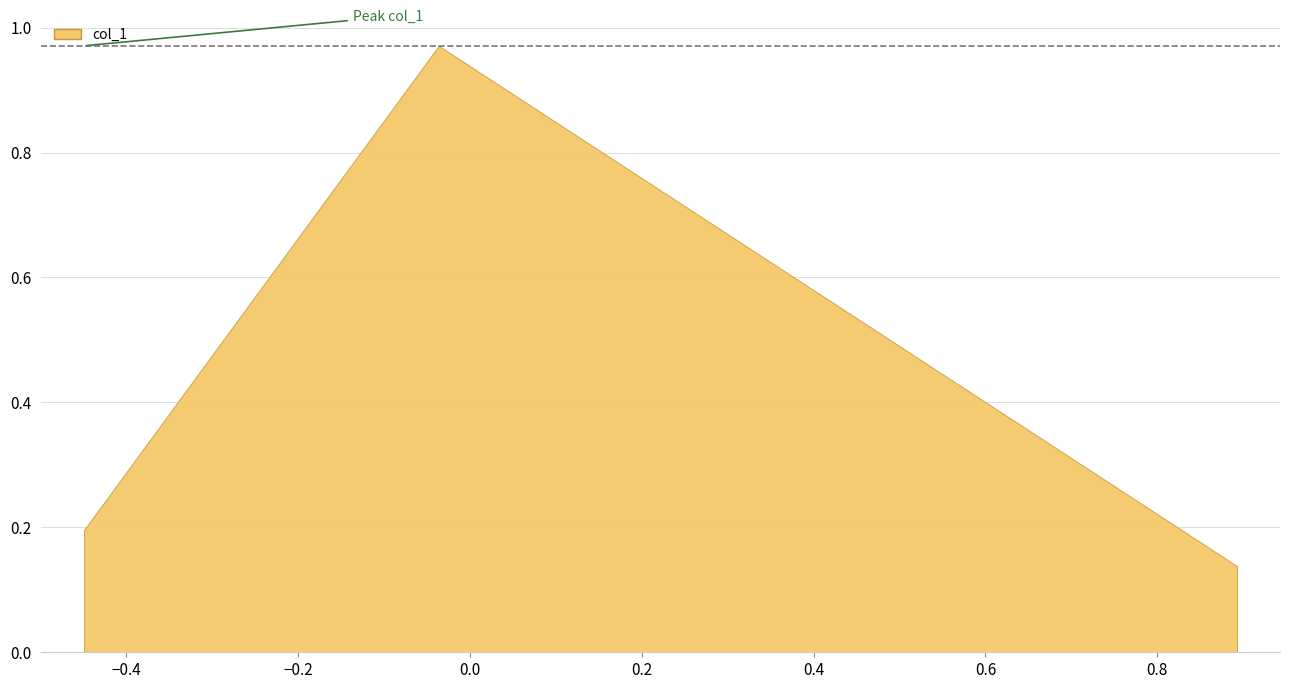

What is the minimum value shown in the chart?

0.1